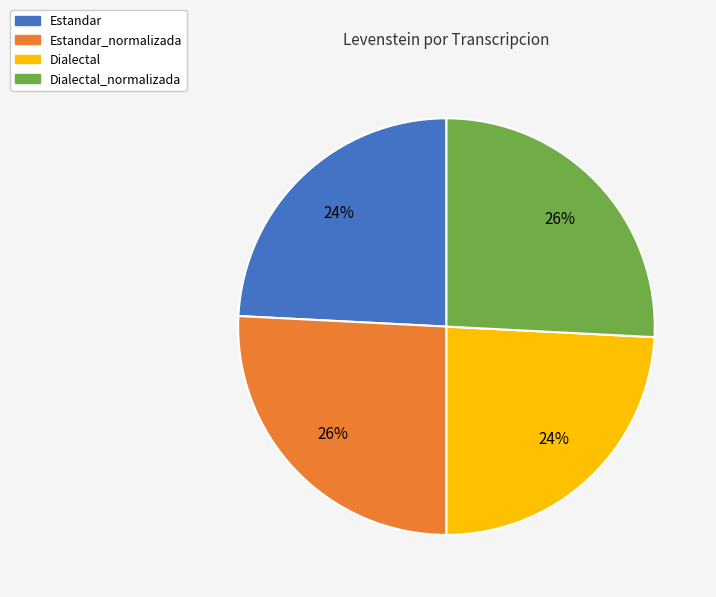

Count the number of slices in the pie.

4